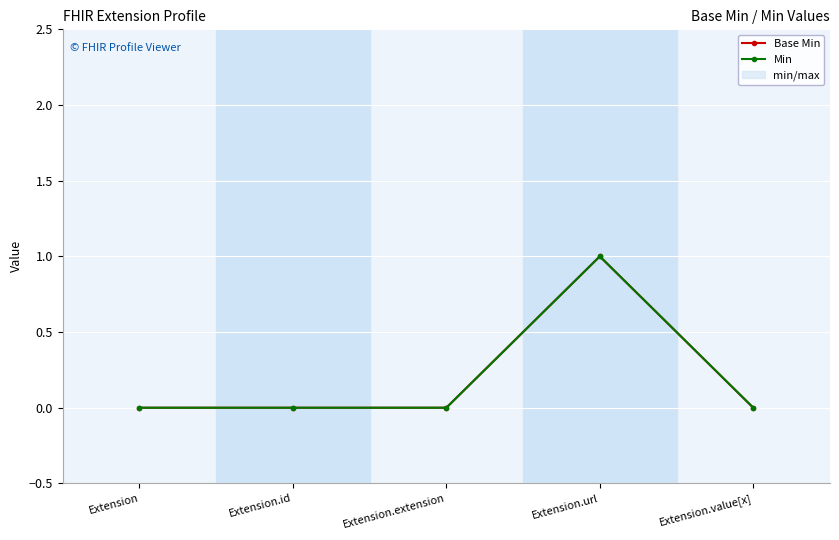

True or false: Min and Base Min intersect in this chart.

False